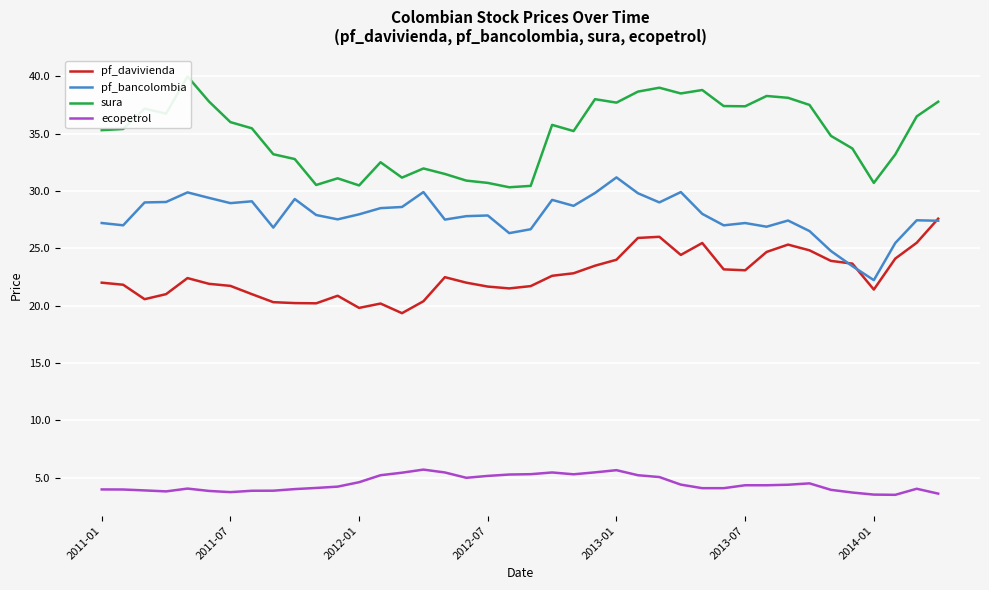

True or false: pf_bancolombia and ecopetrol cross at least once.

False